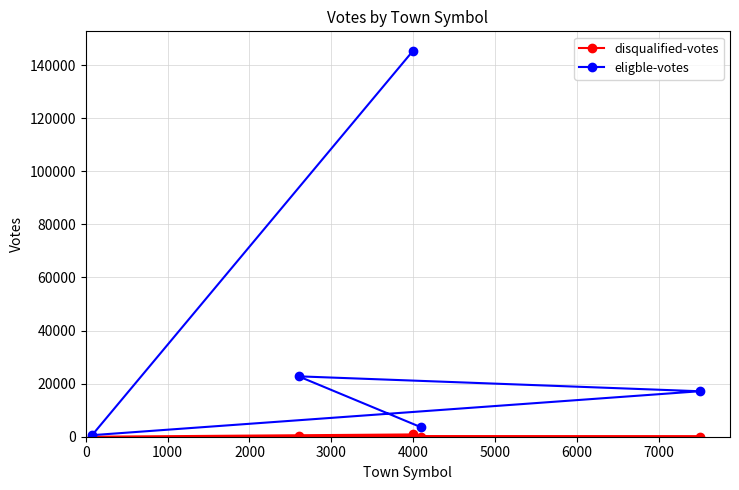

How many data points in eligble-votes are less than 17136?

2